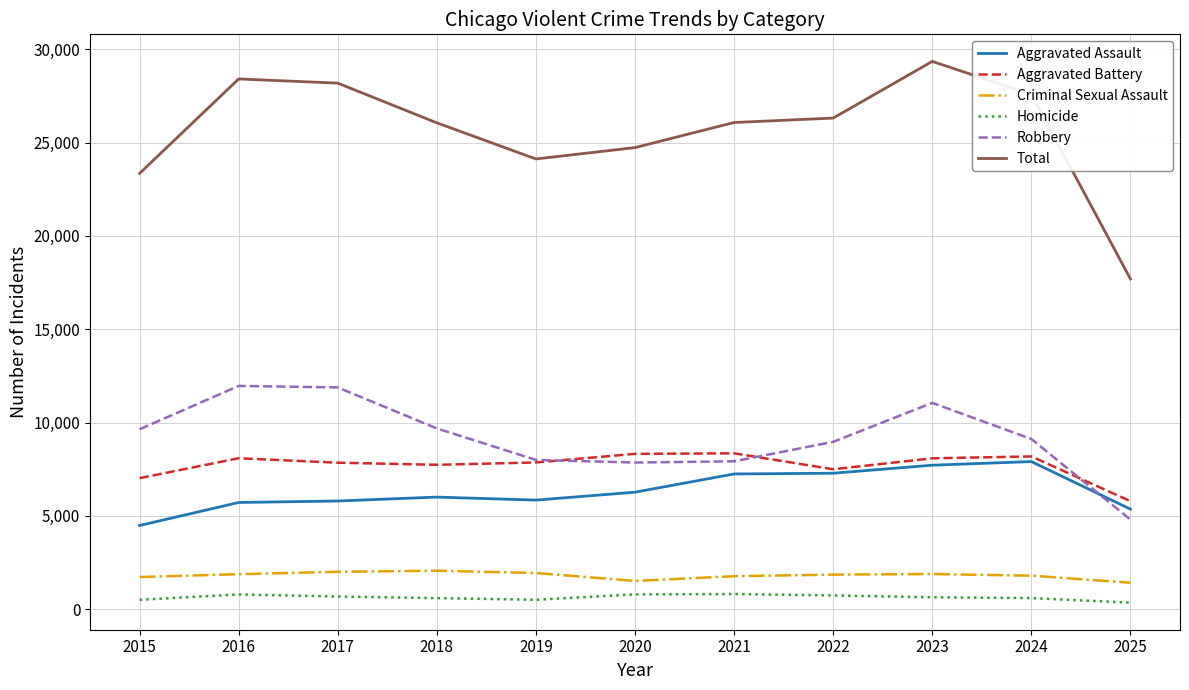

What is the maximum value for Robbery?

11960